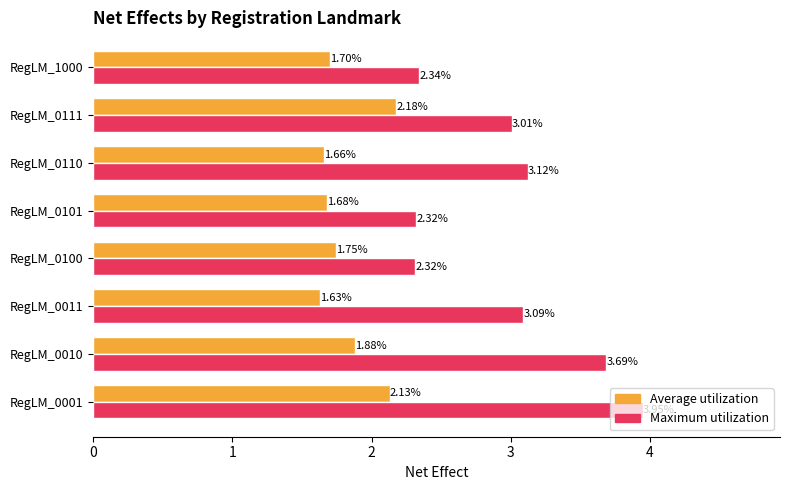

What is the sum of all Average utilization values?

14.6